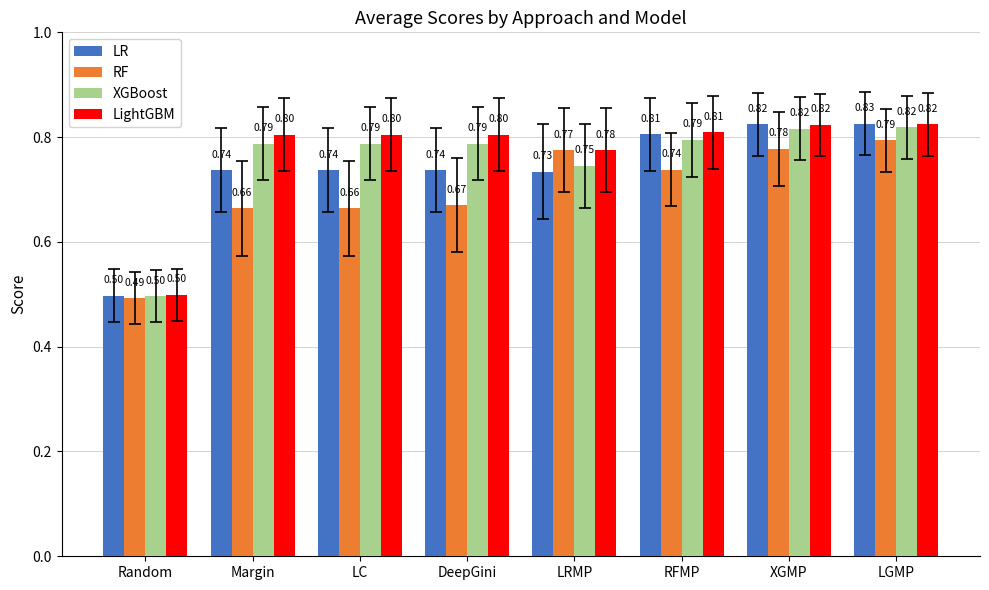

What position from the left is Random?

1